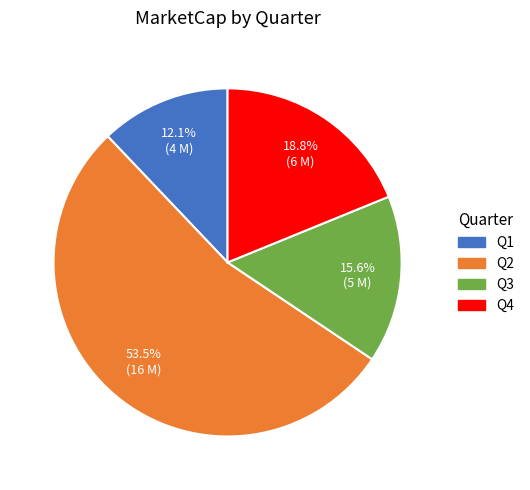

Count the number of slices in the pie.

4